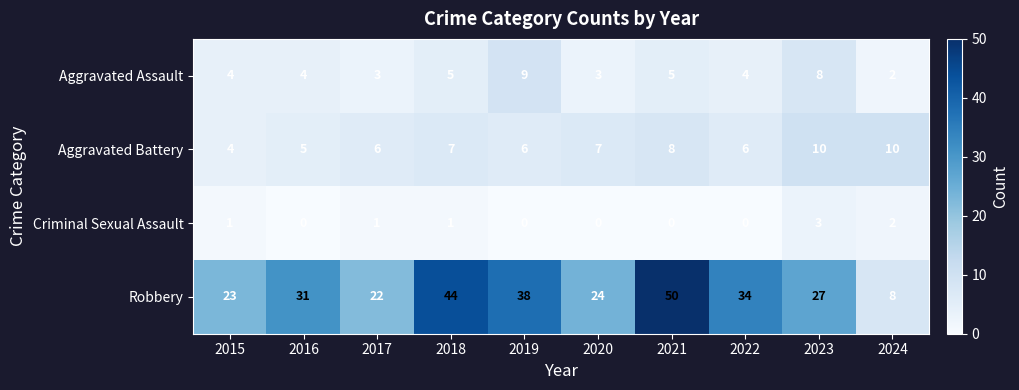

Which category has the lowest value in the Aggravated Battery series?

2015